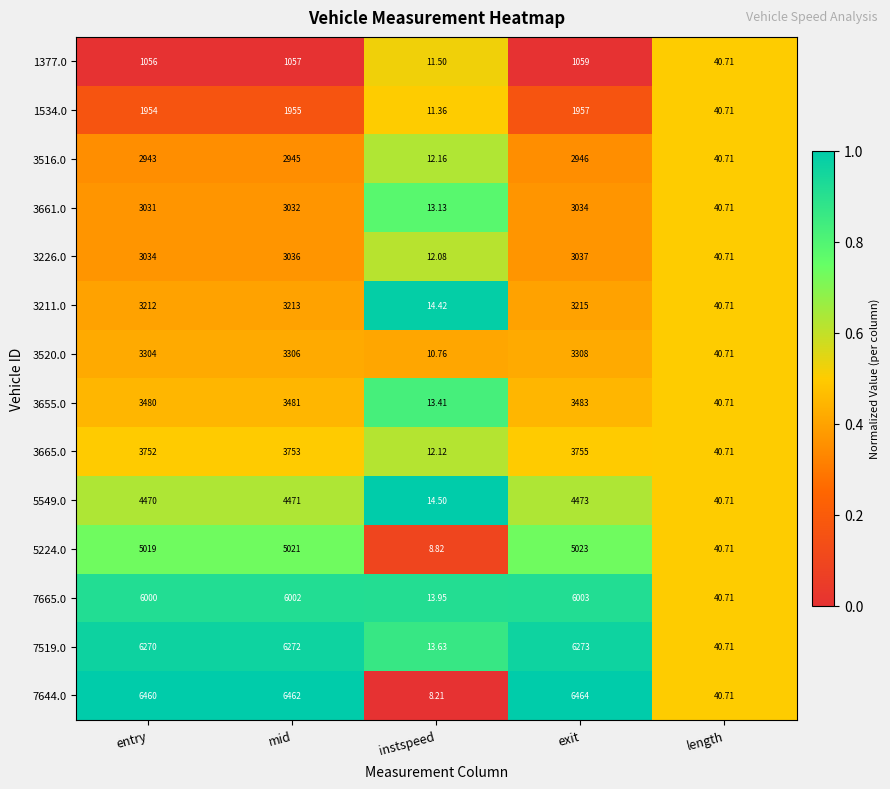

Which category has the lowest value across all series?

instspeed